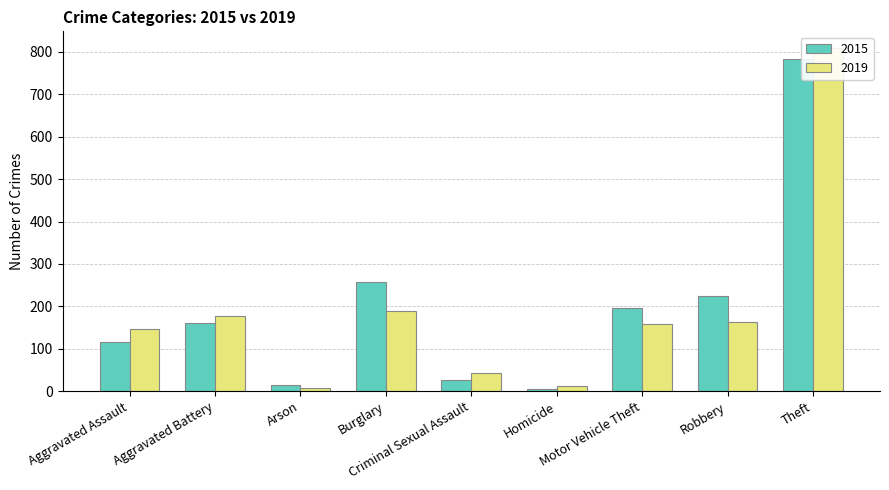

What is the difference between the second highest and minimum values in the 2019 series?

182